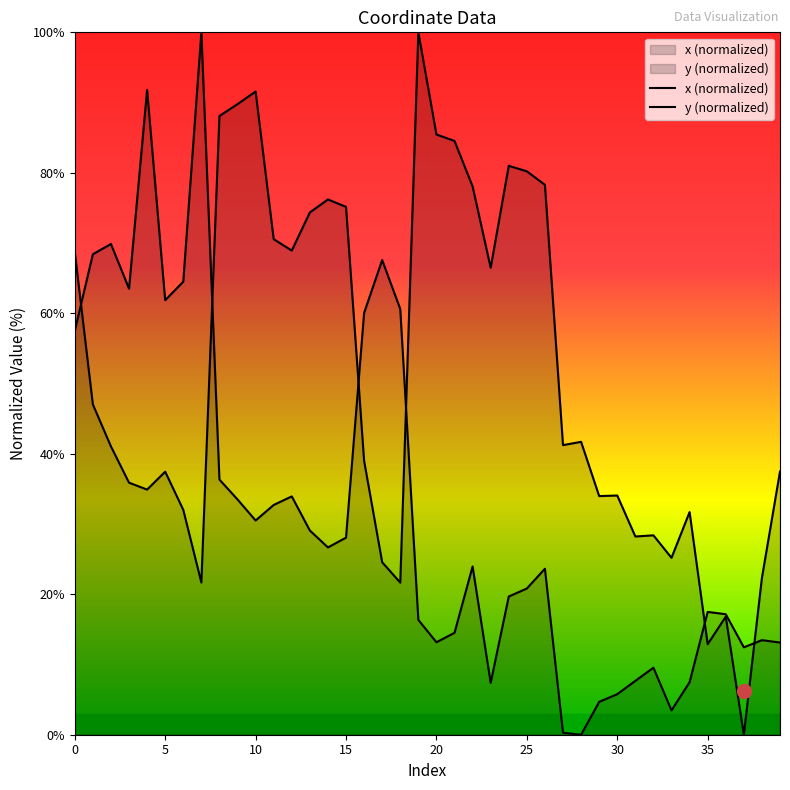

Which series has the largest range (max minus min)?

x